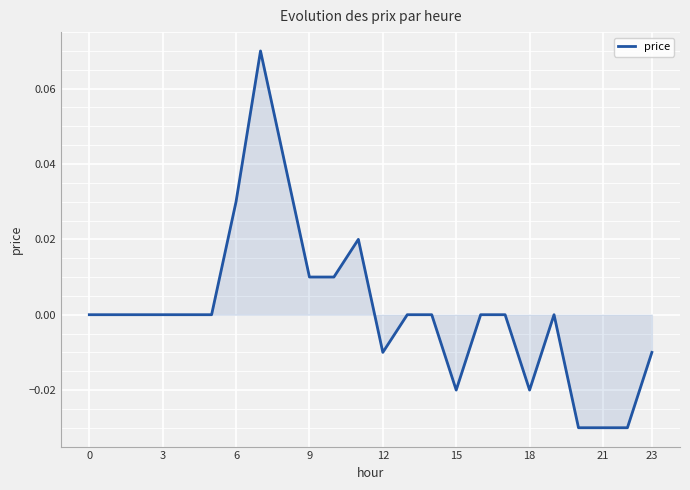

Does the chart have visible grid lines?

Yes